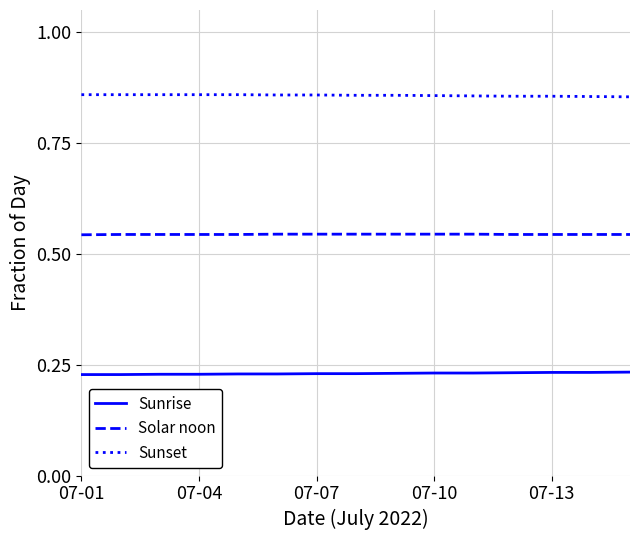

Rank the series by their maximum value, from lowest to highest.

Sunrise, Solar noon, Sunset